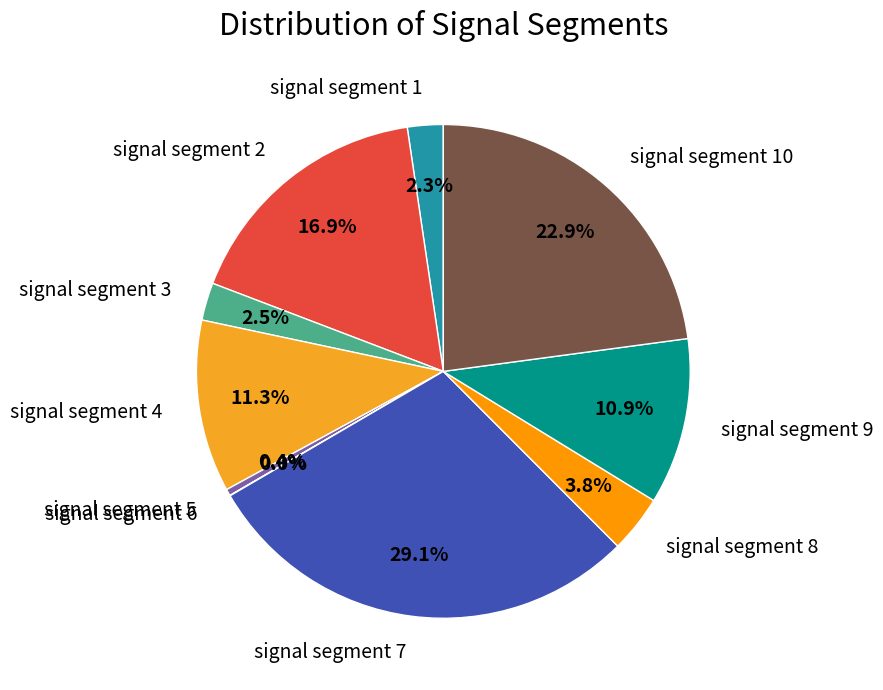

The signal segment 7 slice represents 39% of the pie. True or false?

False